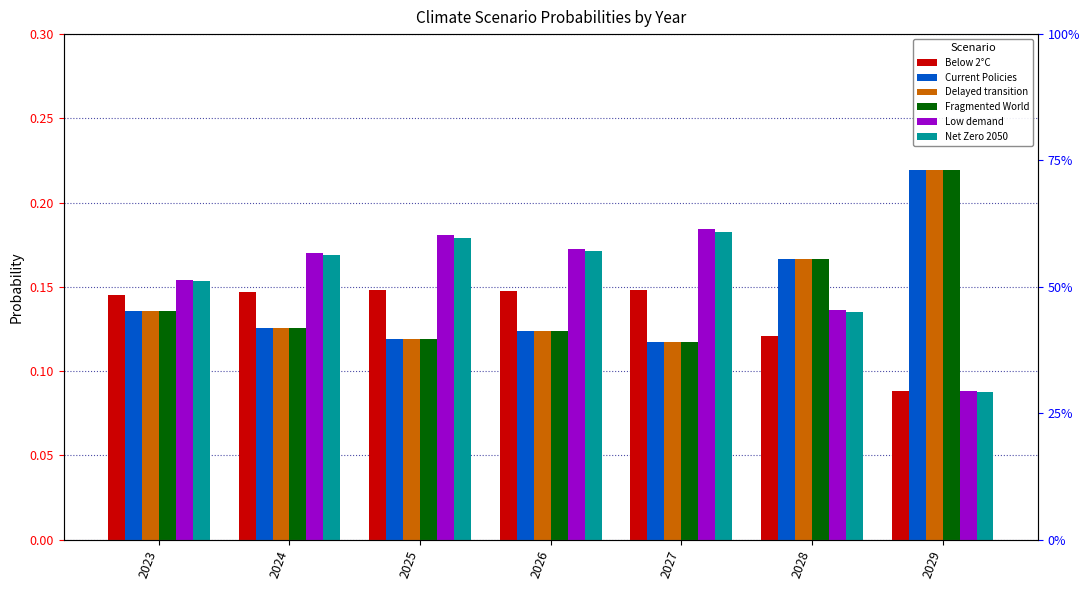

Rank the series by their maximum value, from highest to lowest.

Fragmented World, Current Policies, Delayed transition, Low demand, Net Zero 2050, Below 2°C